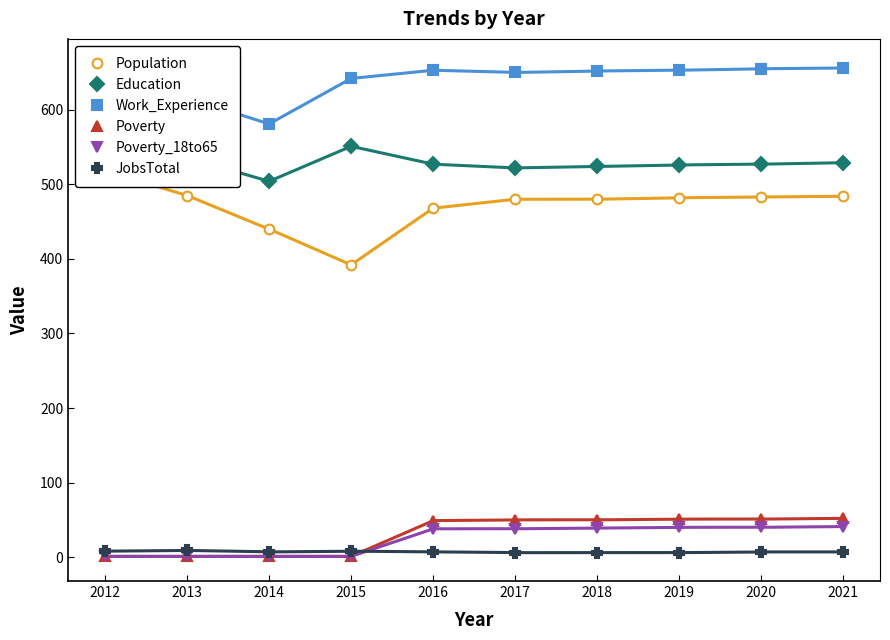

What is the value of the Education point at the 9th from the left?

527